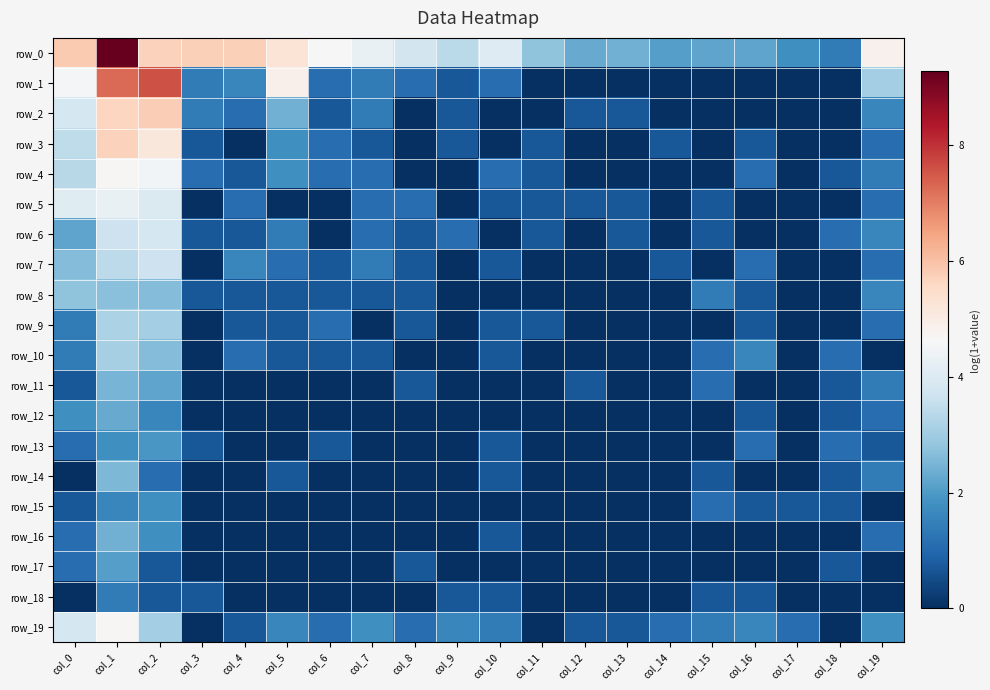

Rank the series by their maximum value, from lowest to highest.

row_18, row_15, row_13, row_17, row_12, row_16, row_11, row_14, row_8, row_10, row_9, row_7, row_6, row_5, row_4, row_19, row_3, row_2, row_1, row_0